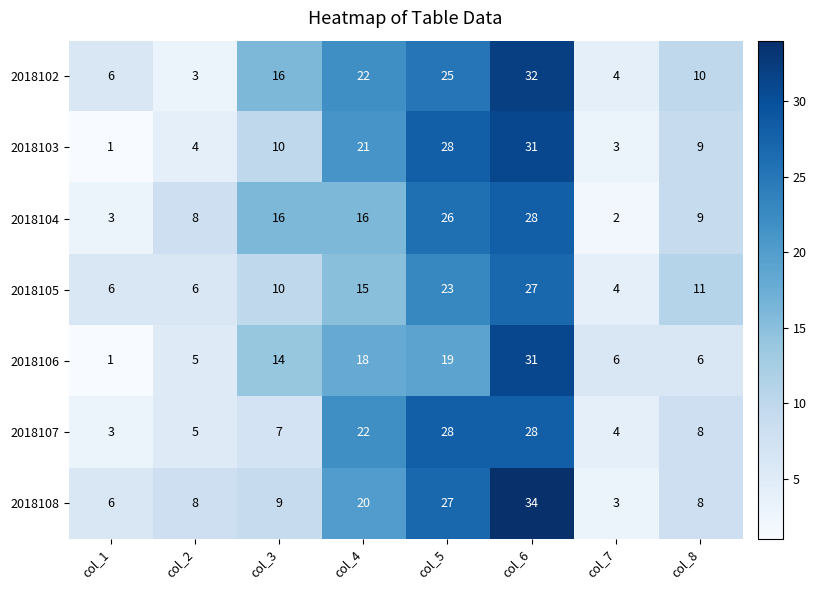

True or false: 2018104 has a value of 8 at col_6.

False